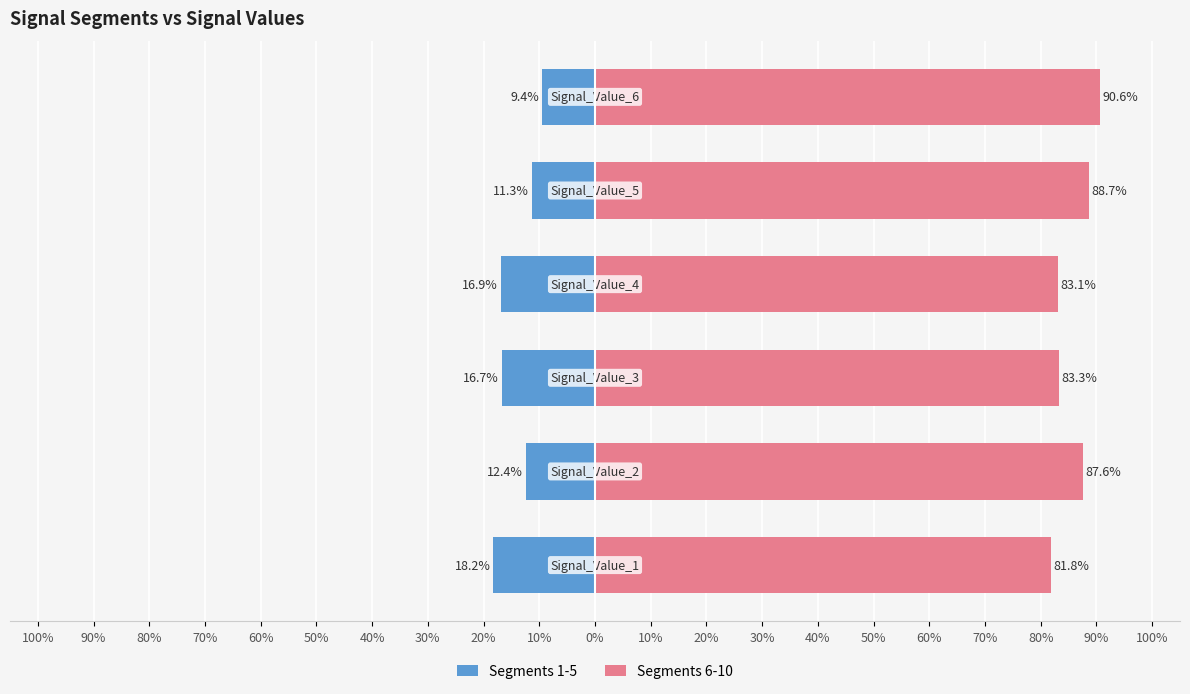

Which series changed the most between 80% and 50%?

Segments 1-5